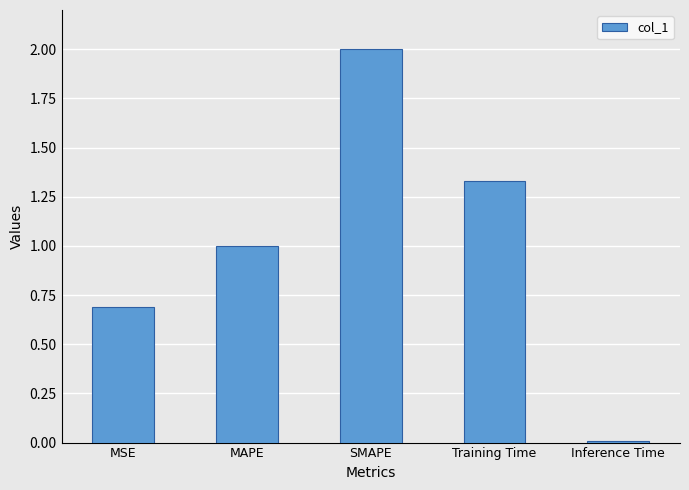

The value at Training Time is 0.9. True or false?

False